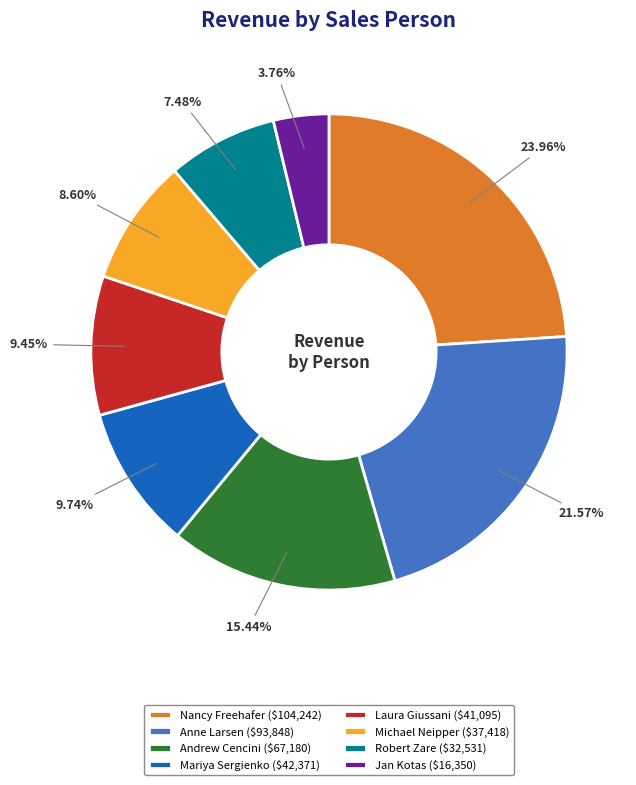

Combined, what portion of the pie is Michael Neipper and Nancy Freehafer?

32.6%